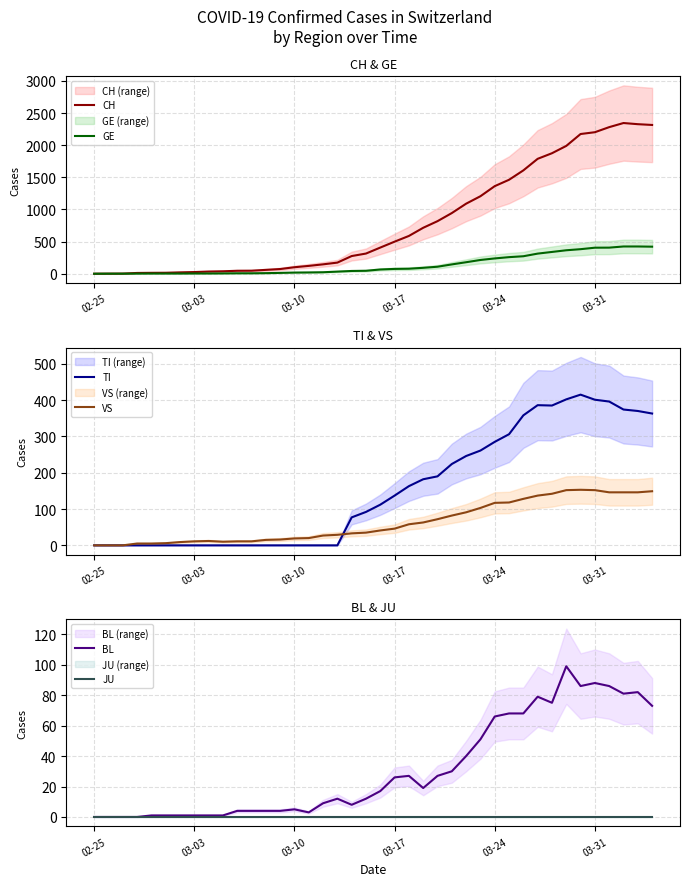

Is this an area chart (filled region under the line)?

No